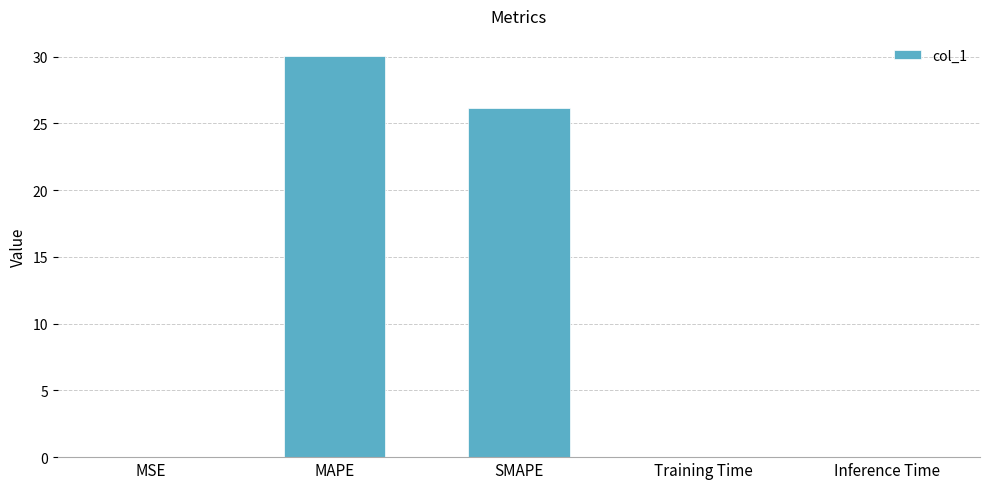

What is the average value?

11.3